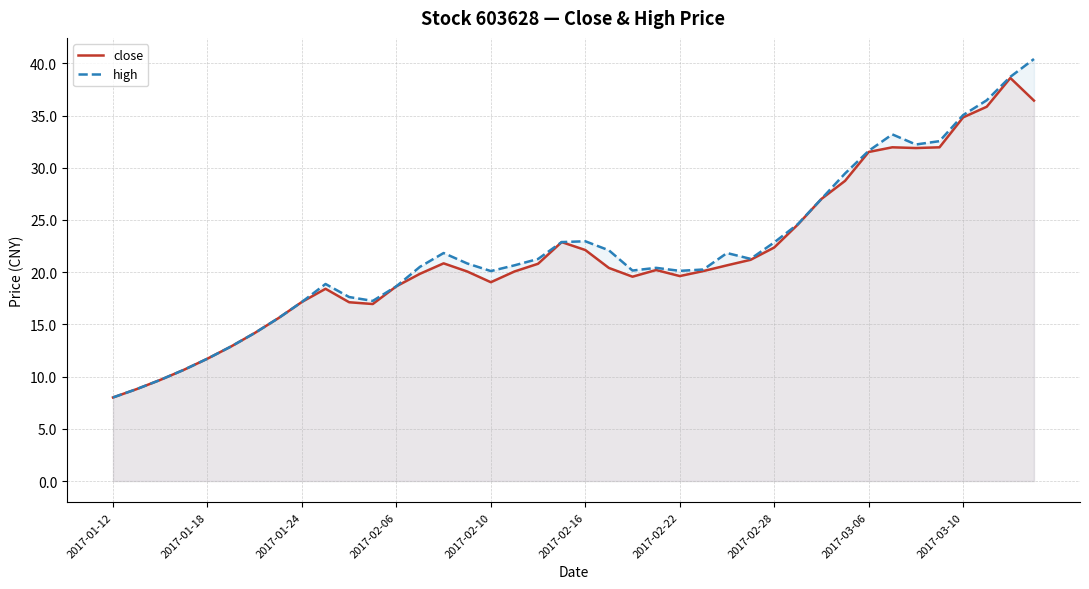

What position from the left is 11?

12